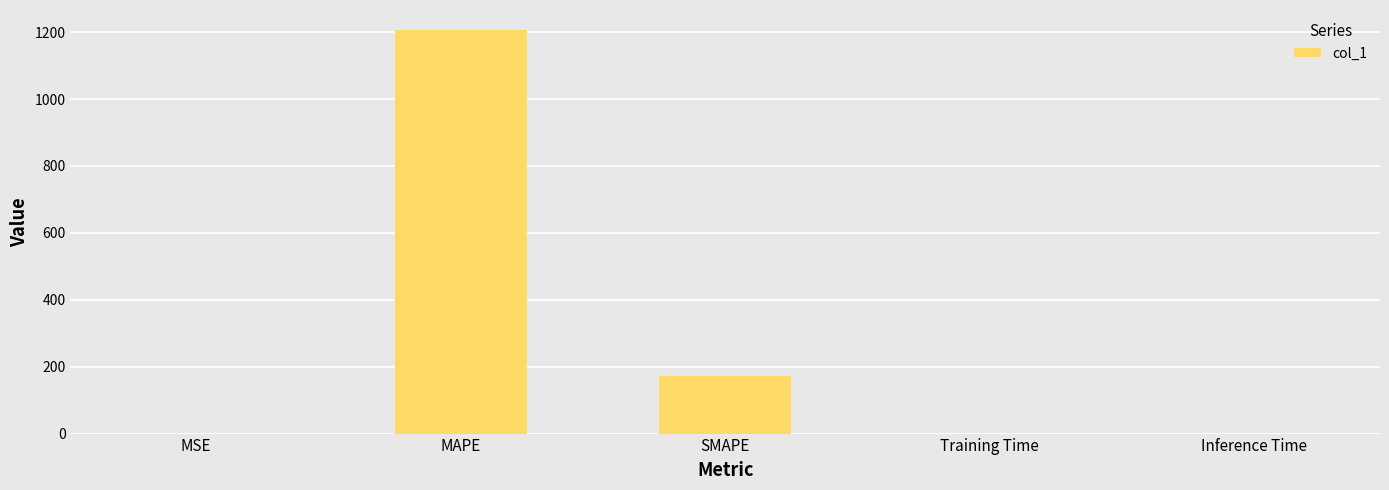

Are the bars horizontal?

No